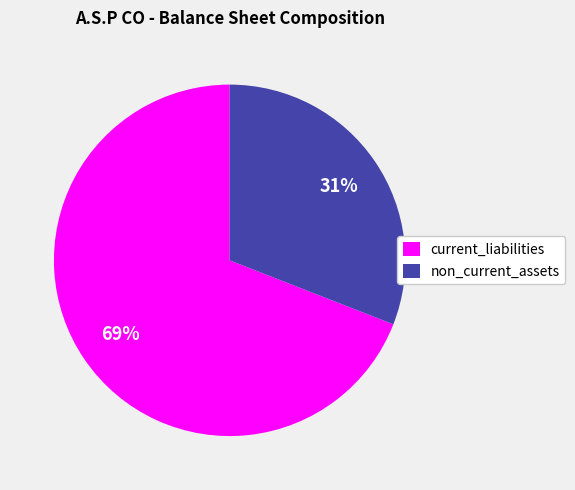

To the nearest percent, what percentage of the pie is non_current_assets?

31%